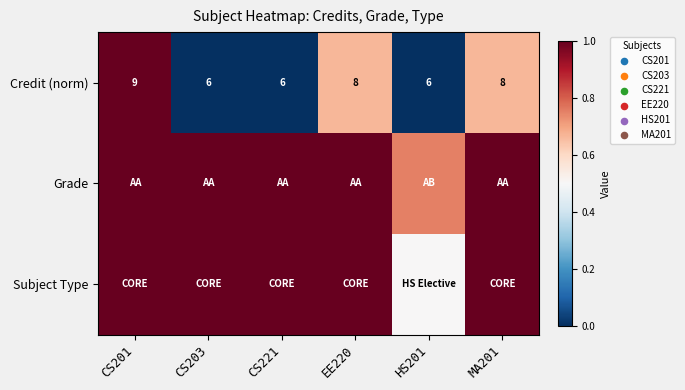

How many values in the Credit (norm) series are below 8?

3